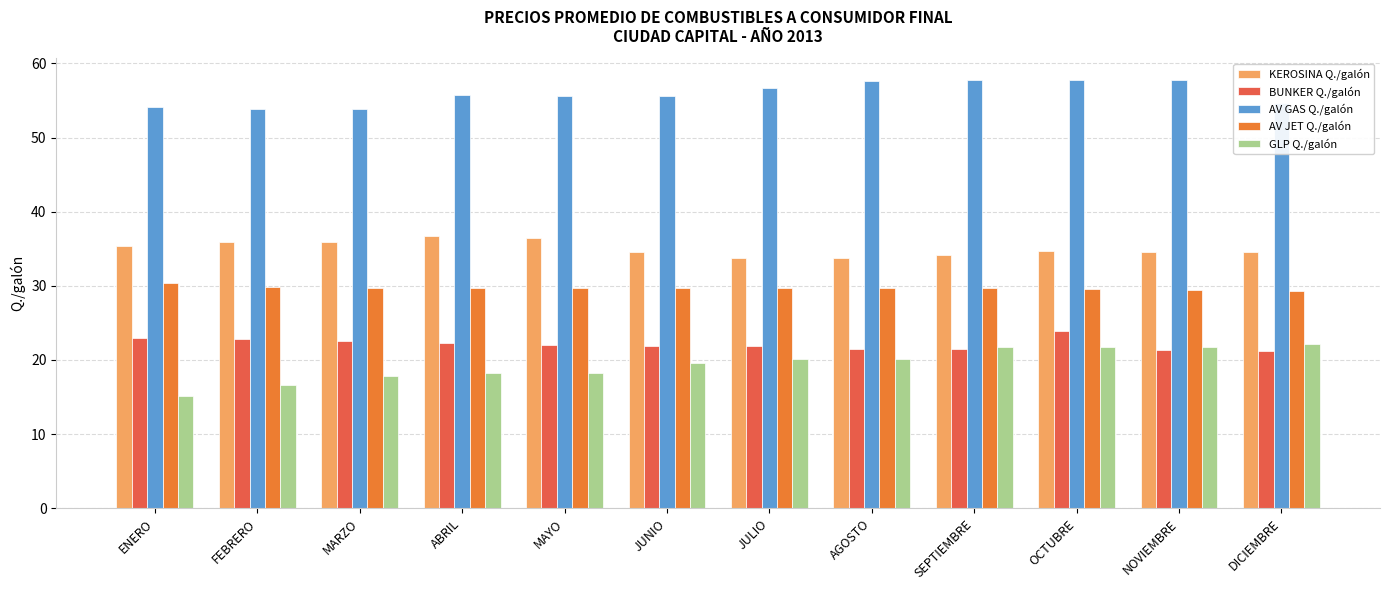

What is the difference between the maximum and minimum values in the BUNKER Q./galón series?

2.6